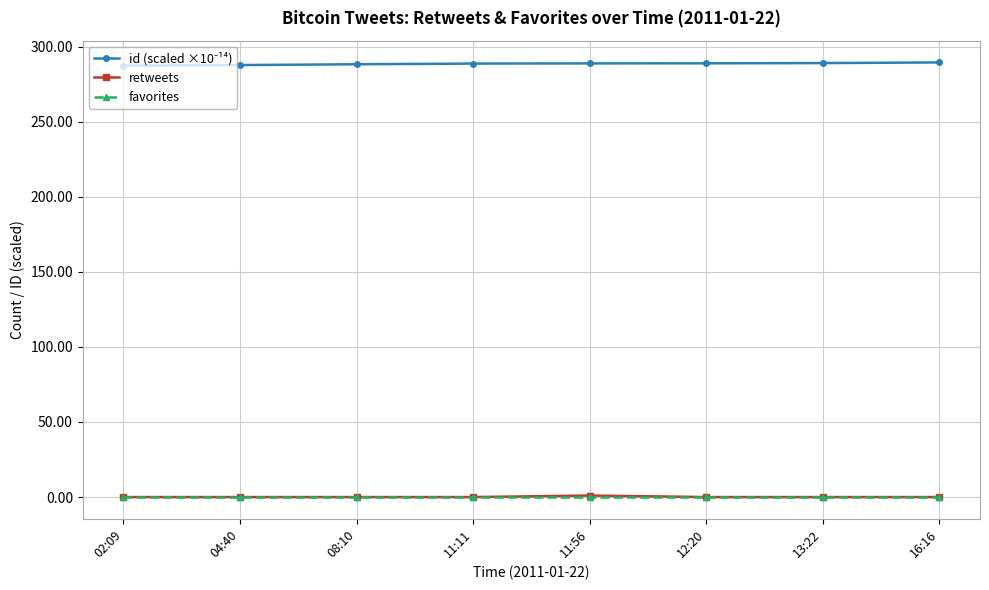

How many distinct data groups are displayed?

3